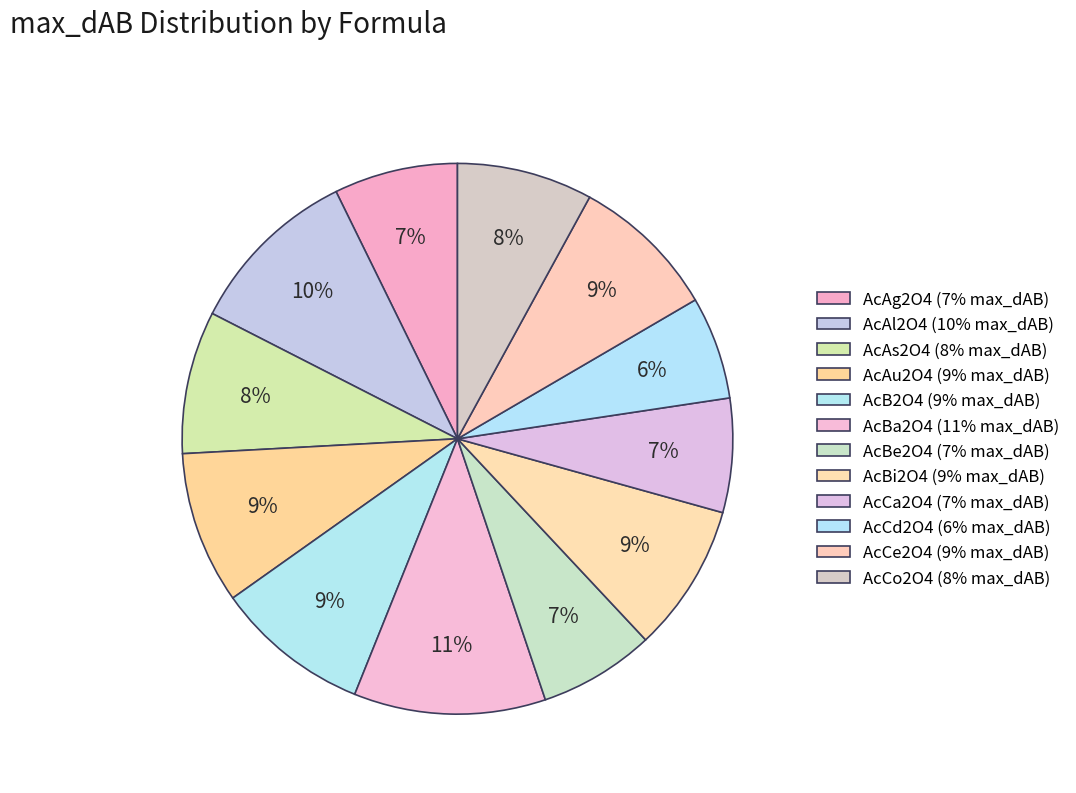

What percentage is NOT represented by AcCd2O4?

94.0%